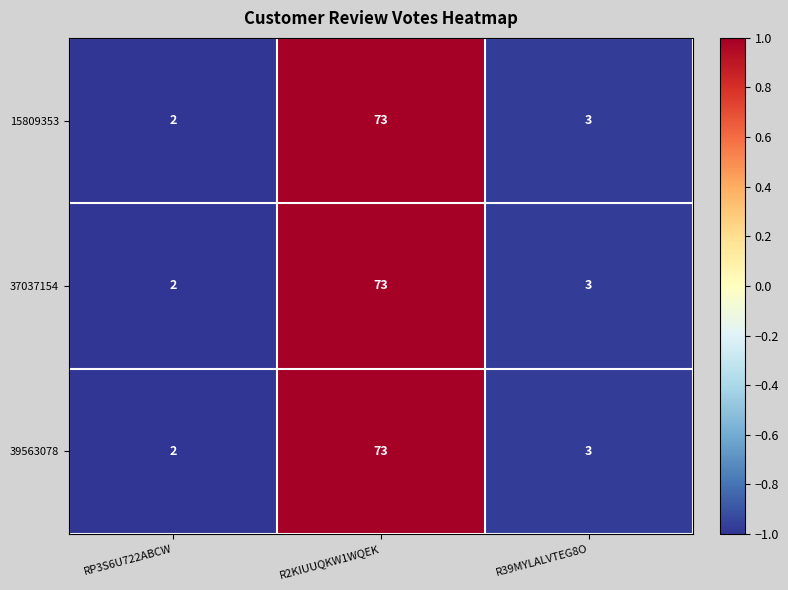

Reading left to right, what are all the values shown in this chart?

15809353: RP3S6U722ABCW=2	R2KIUUQKW1WQEK=73	R39MYLALVTEG8O=3
37037154: RP3S6U722ABCW=2	R2KIUUQKW1WQEK=73	R39MYLALVTEG8O=3
39563078: RP3S6U722ABCW=2	R2KIUUQKW1WQEK=73	R39MYLALVTEG8O=3